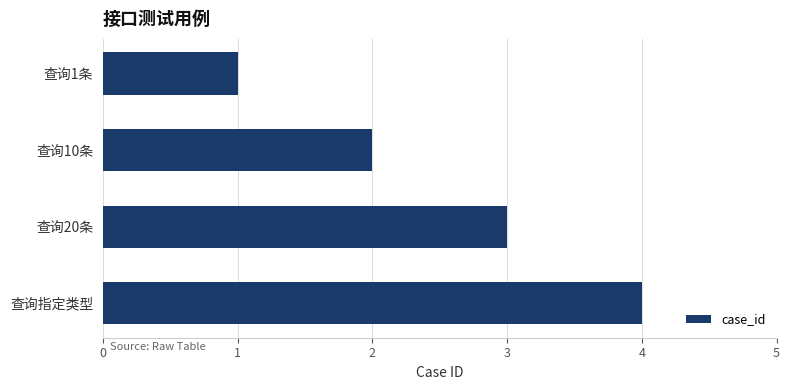

Does the chart contain any negative values?

No